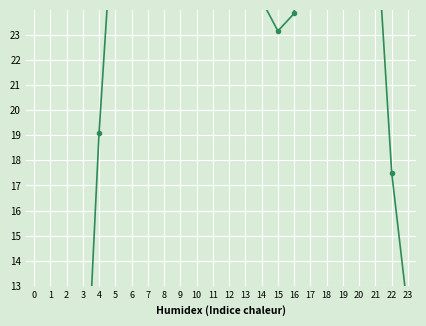

At which label does the data first exceed 28?

5